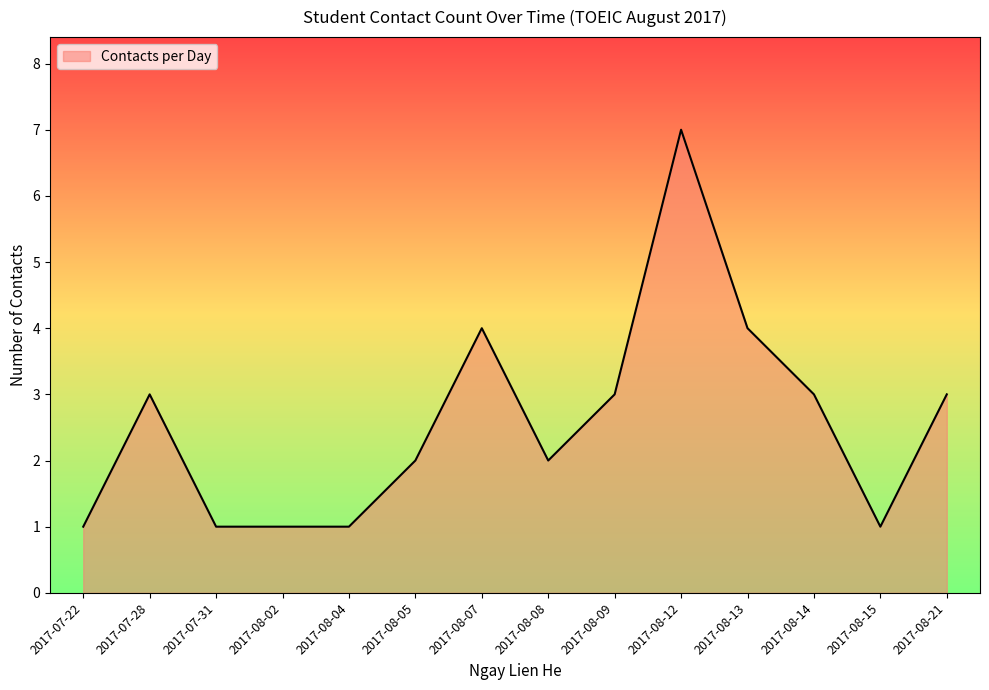

The value at 2017-08-07 is 4. True or false?

True